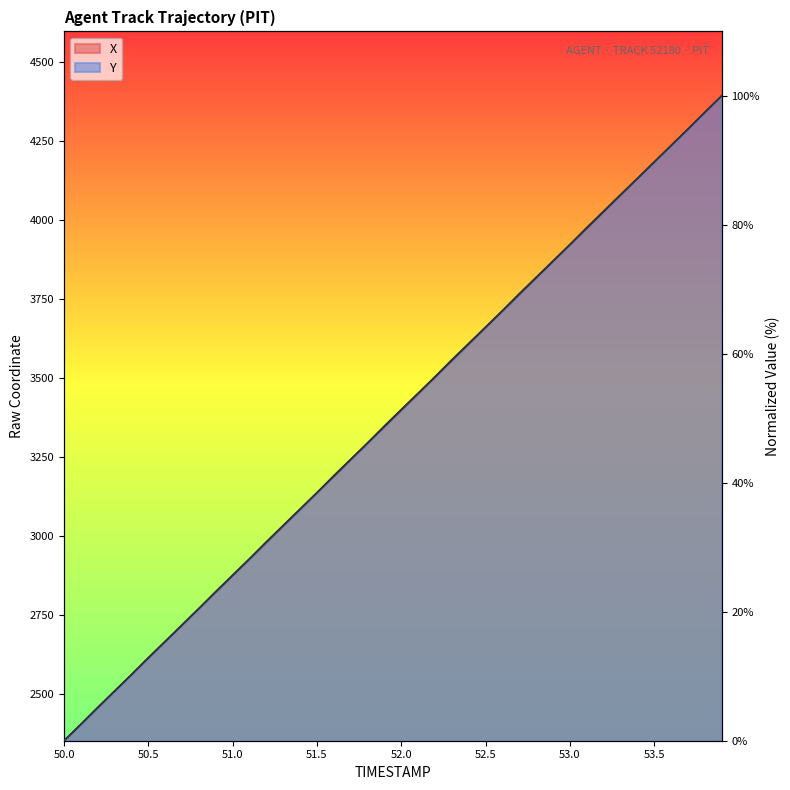

At which category is the sum across all series the highest?

53.9